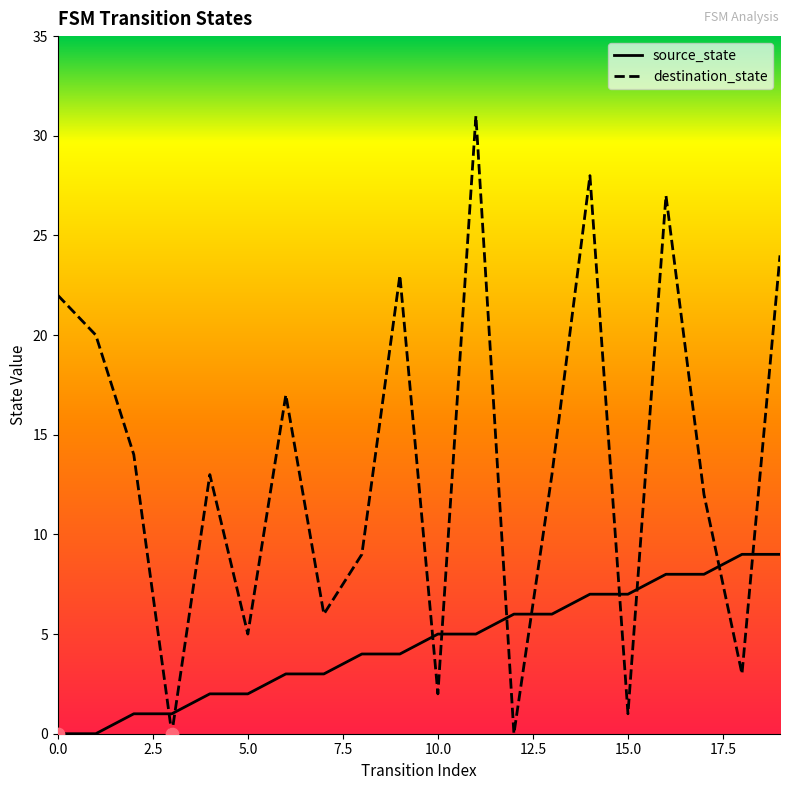

What are all the series names shown in the legend?

source_state, destination_state